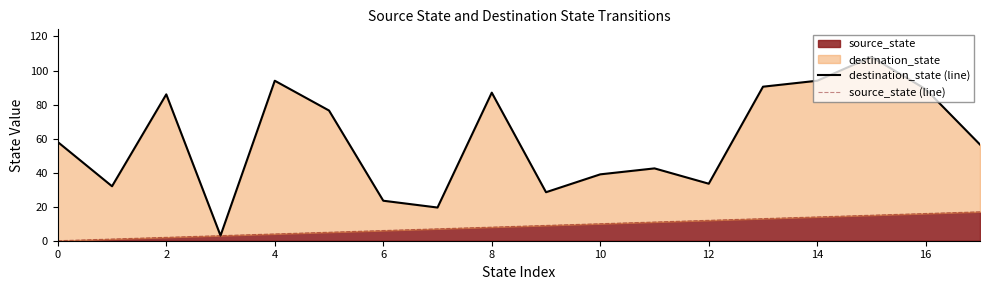

True or false: destination_state (line) has a value of 60.5 at 10.

False